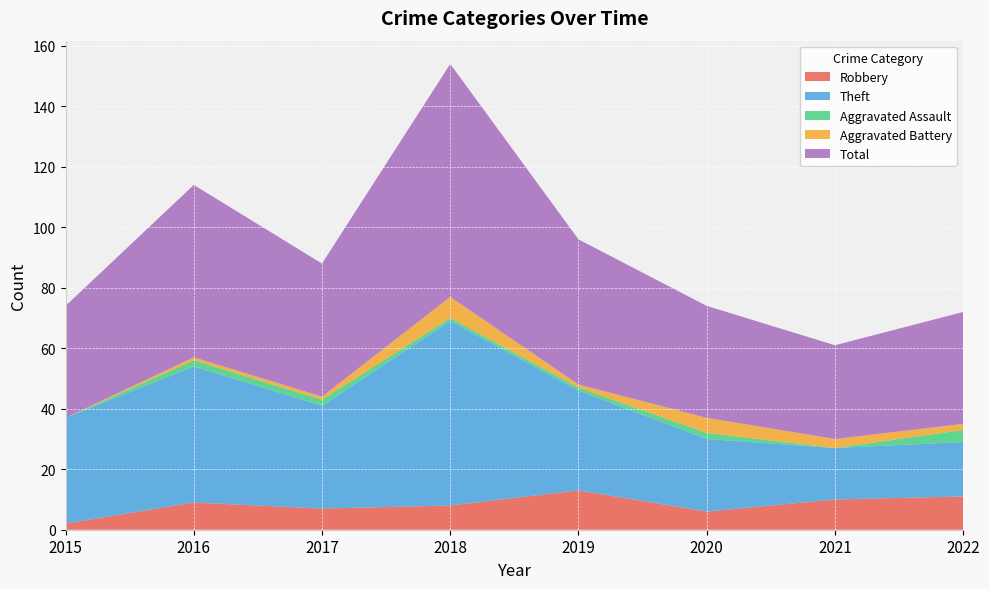

Reading left to right, what are all the values shown in this chart?

Robbery: 2015=2	2016=9	2017=7	2018=8	2019=13	2020=6	2021=10	2022=11
Theft: 2015=35	2016=45	2017=34	2018=61	2019=33	2020=24	2021=17	2022=18
Aggravated Assault: 2015=0	2016=2	2017=2	2018=1	2019=1	2020=2	2021=0	2022=4
Aggravated Battery: 2015=0	2016=1	2017=1	2018=7	2019=1	2020=5	2021=3	2022=2
Total: 2015=37	2016=57	2017=44	2018=77	2019=48	2020=37	2021=31	2022=37